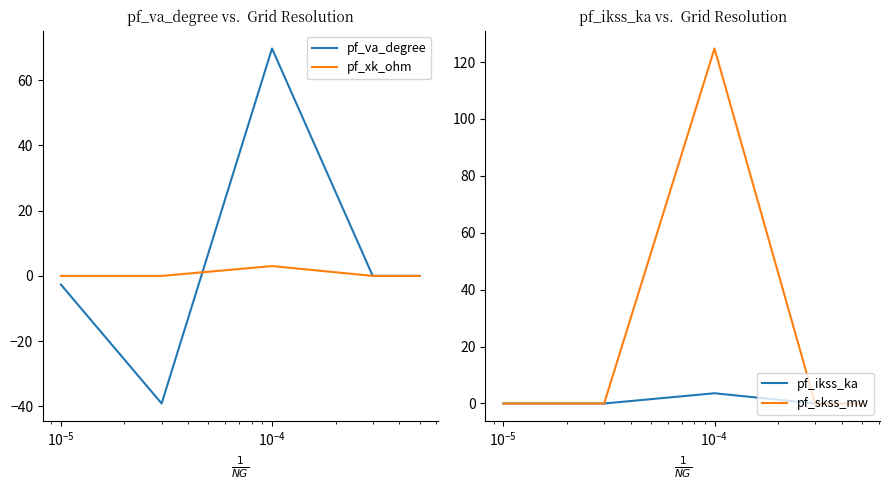

How many data points in pf_xk_ohm are above 0?

1